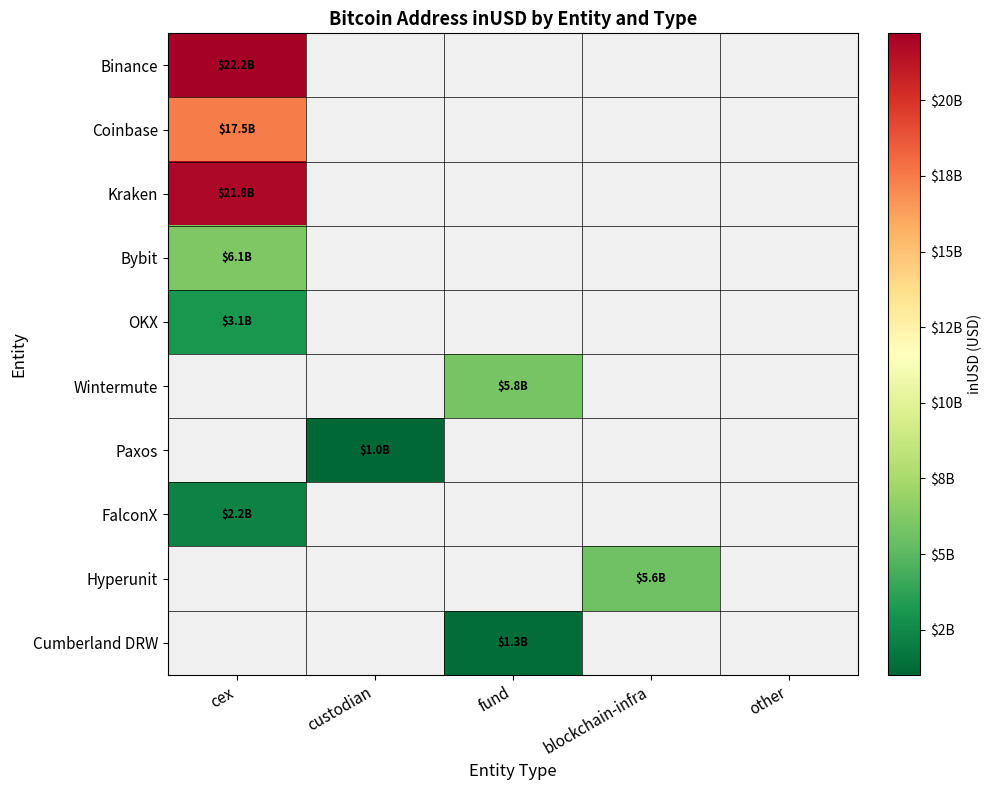

Where does the Cumberland DRW series first go above 1322660378?

fund